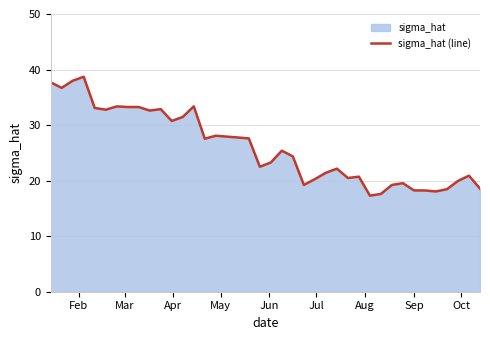

What is the difference between the maximum and minimum values?

21.4